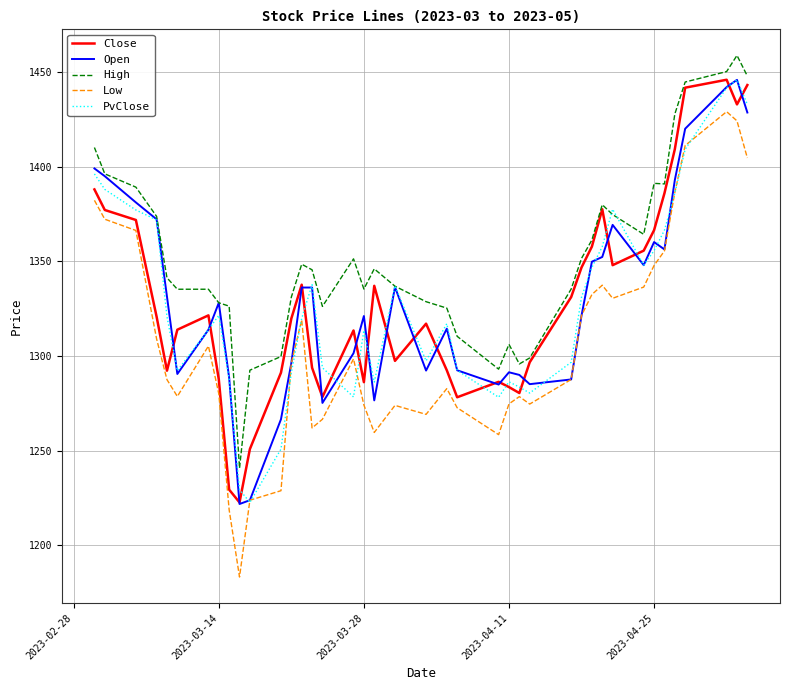

What is the sum of all Open values?

53214.4